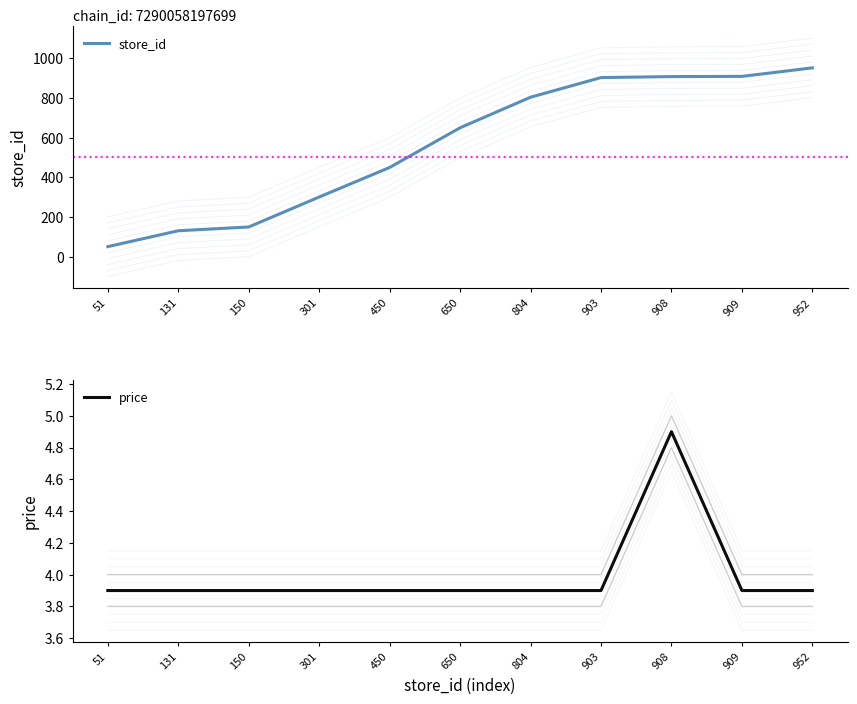

True or false: price and store_id intersect in this chart.

False